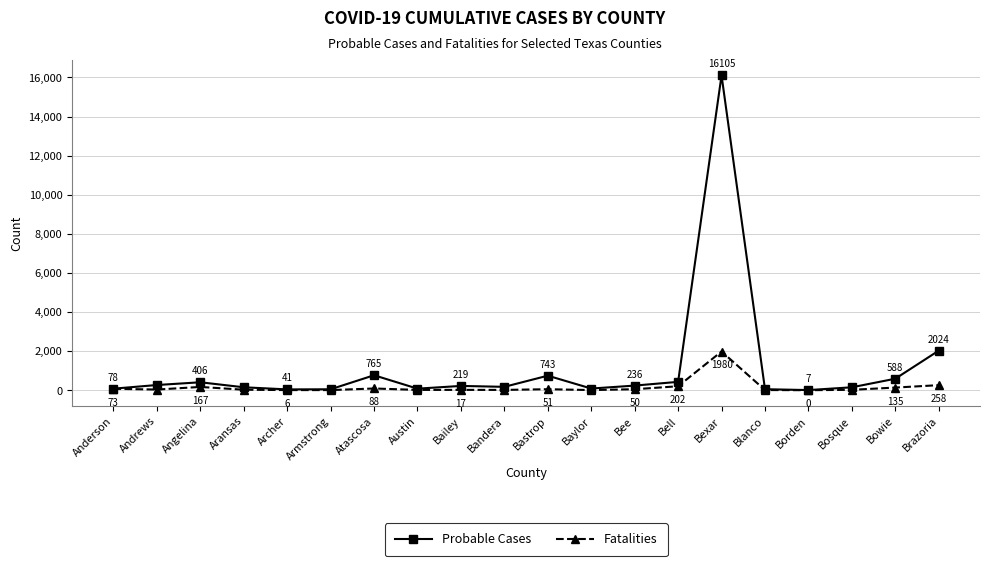

Reading left to right, list all the values displayed in this chart.

Probable Cases: 78	265	406	150	41	47	765	79	219	172	743	85	236	427	16105	51	7	149	588	2024
Fatalities: 73	33	167	25	6	6	88	15	17	15	51	7	50	202	1980	9	0	20	135	258